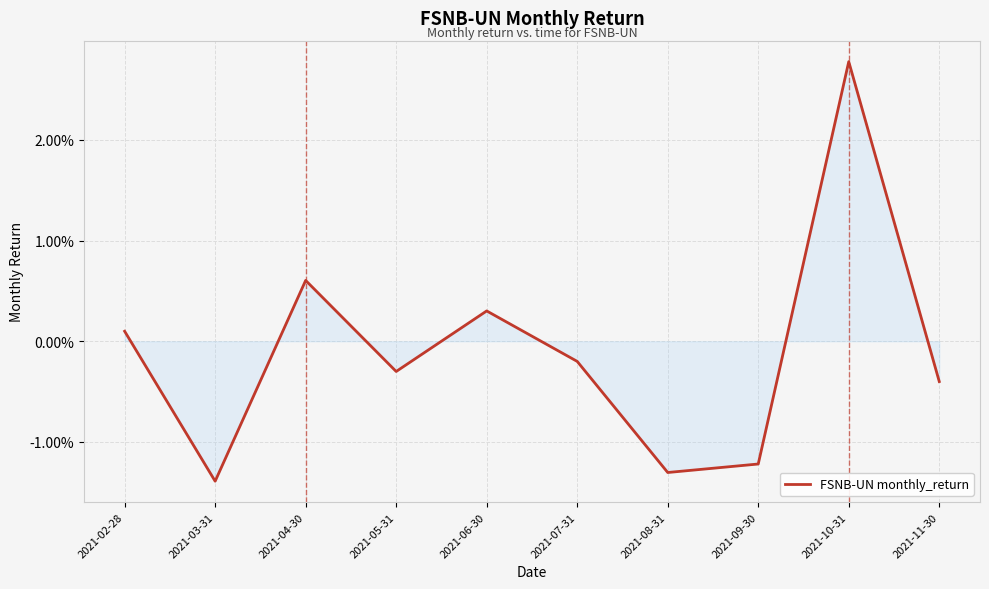

What is the label of the 2nd point from the right?

2021-10-31